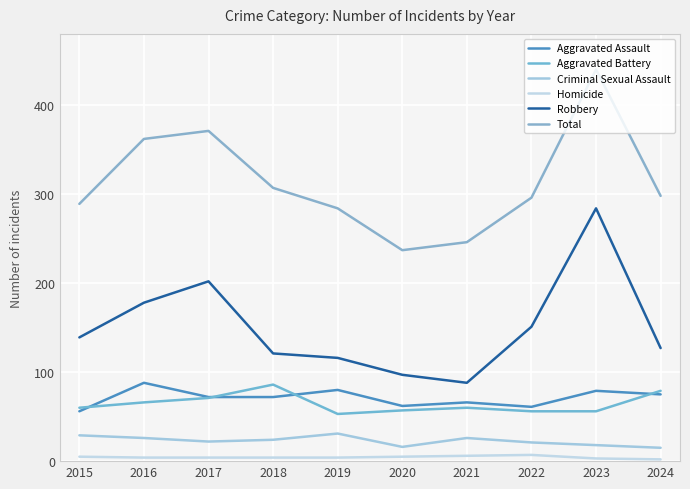

What is the value of the Total point at the 4th from the left?

307